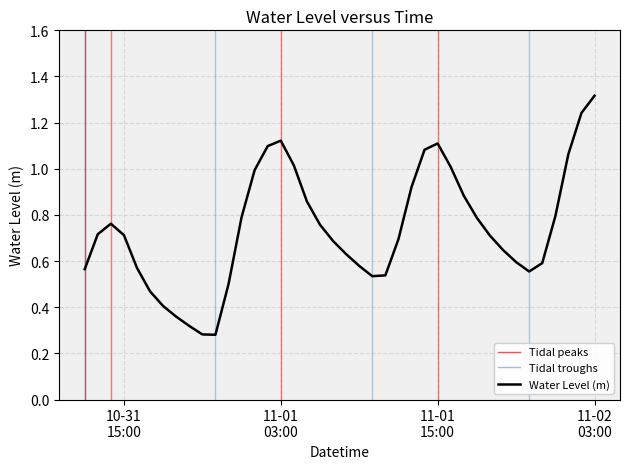

Is it true that the value at 2023-11-02 00:00:00 is 0.5?

False